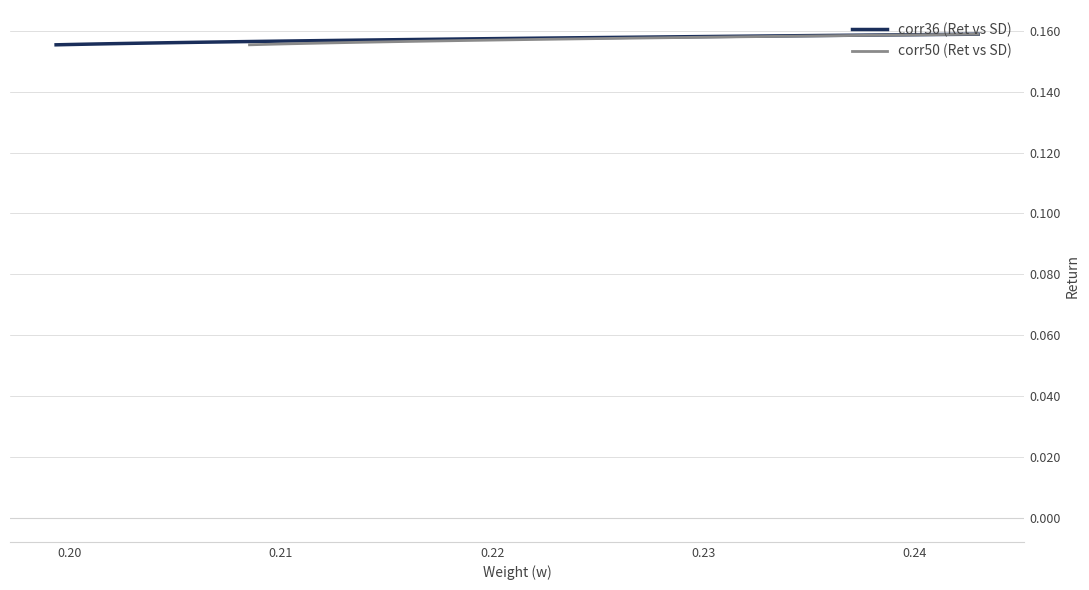

How many categories are shown in the chart?

39